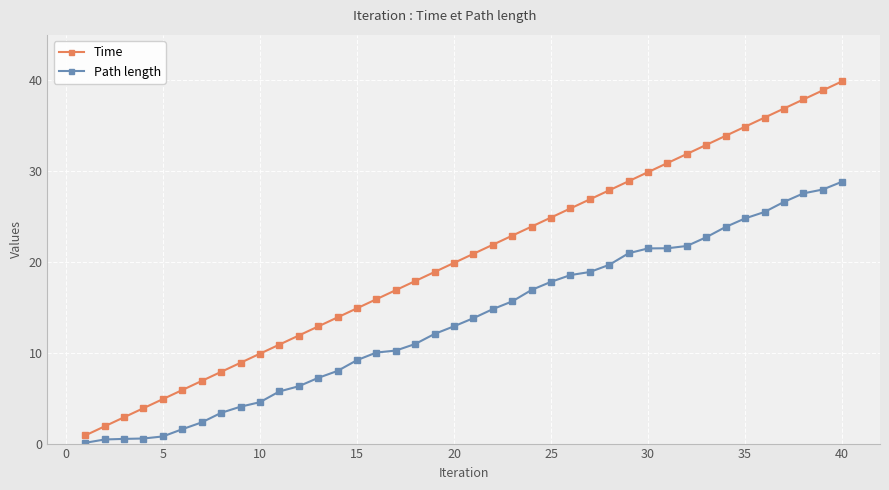

Which series has the largest total across all categories?

Time